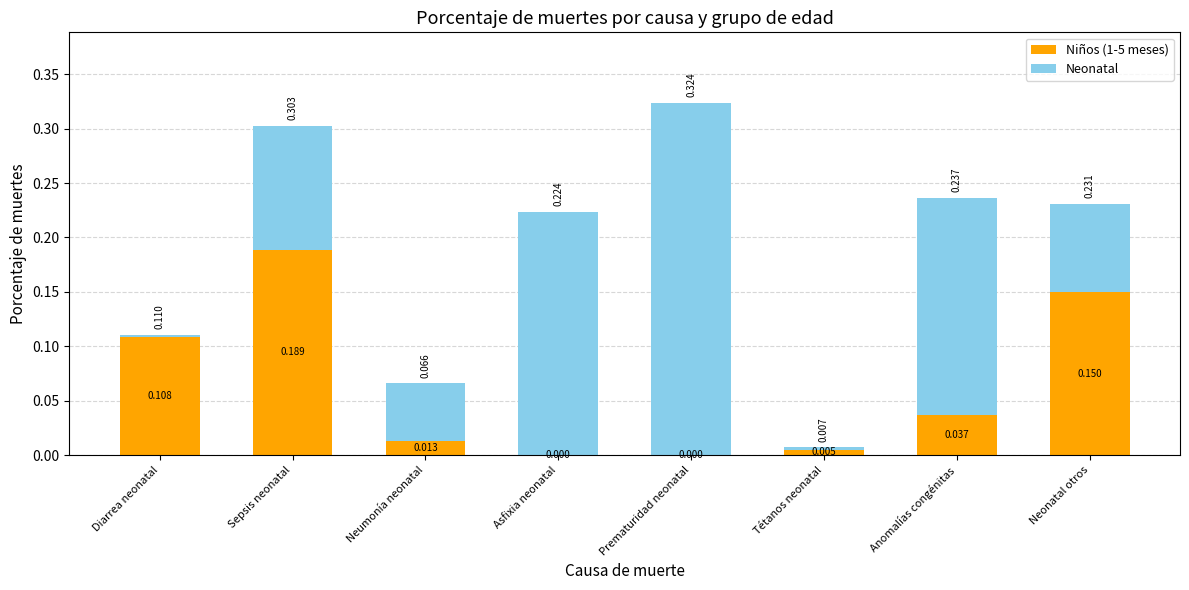

At which category is the sum across all series the highest?

Prematuridad neonatal